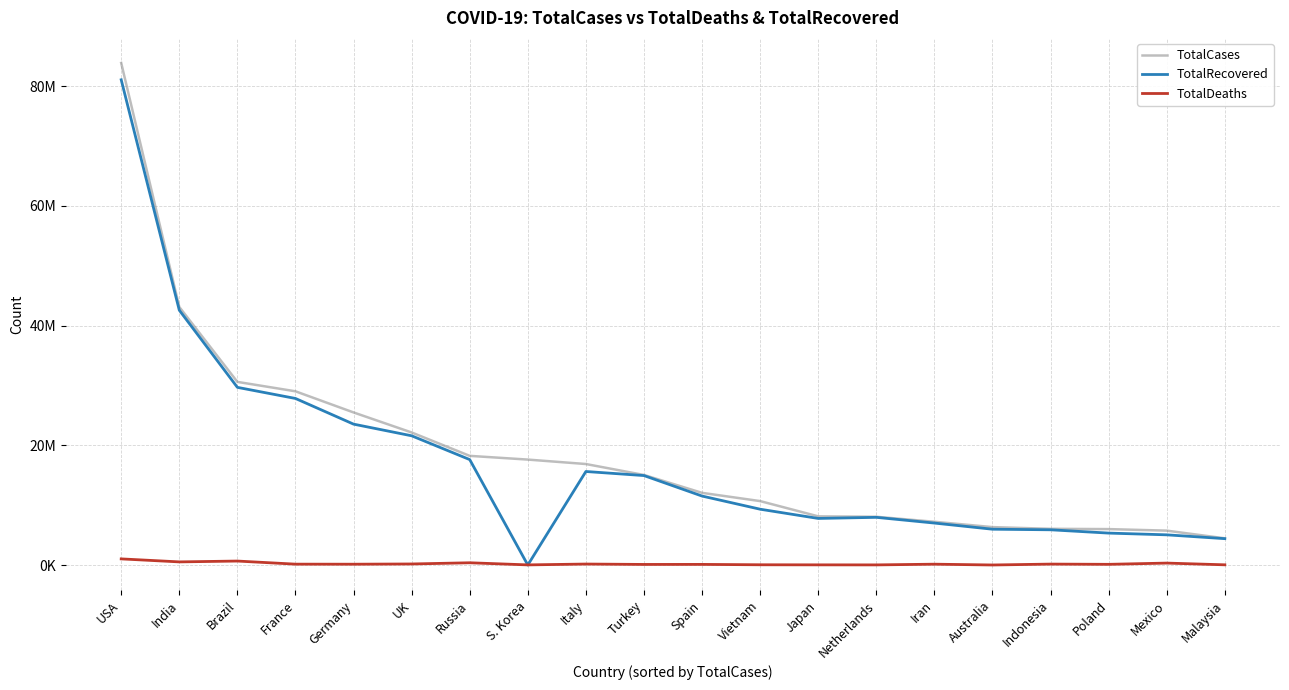

True or false: TotalDeaths and TotalRecovered intersect in this chart.

True